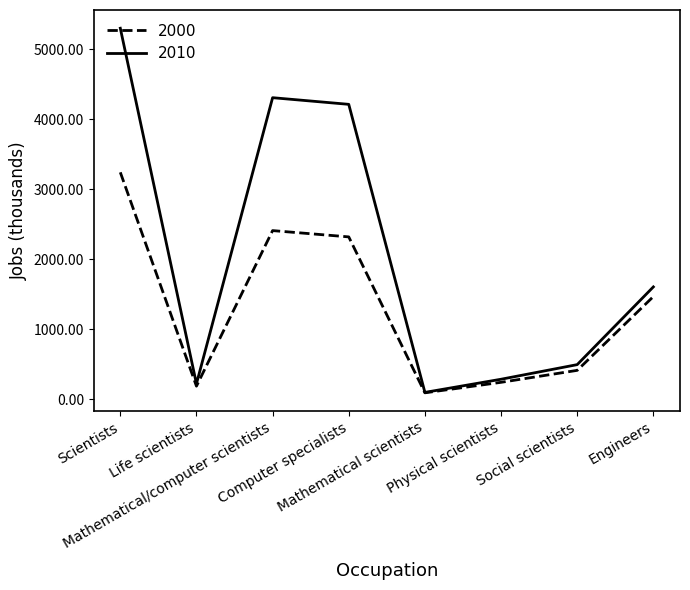

Where is the first local maximum for 2010?

Mathematical/computer scientists